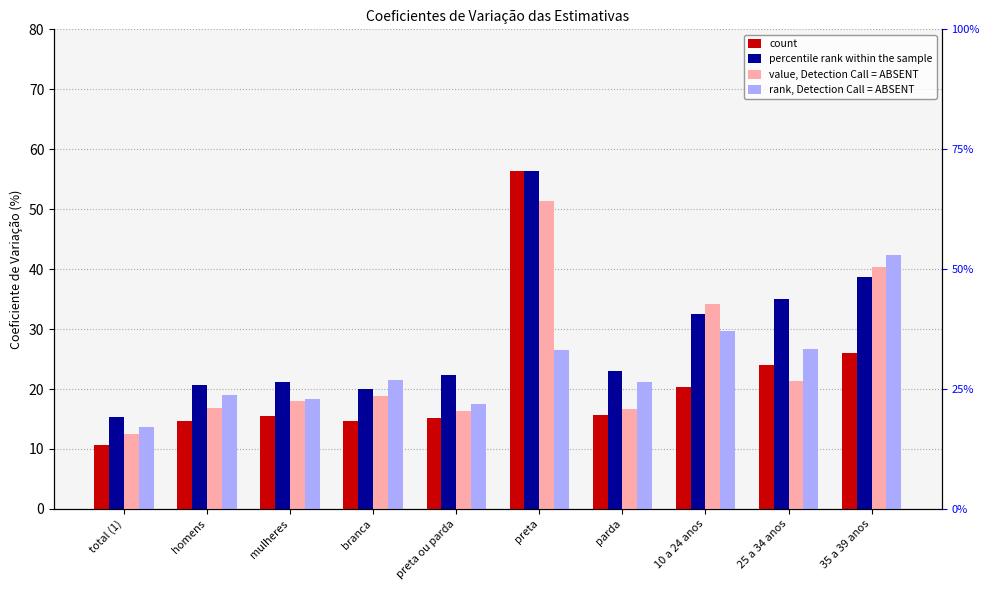

What is the lowest value of the count series?

10.6